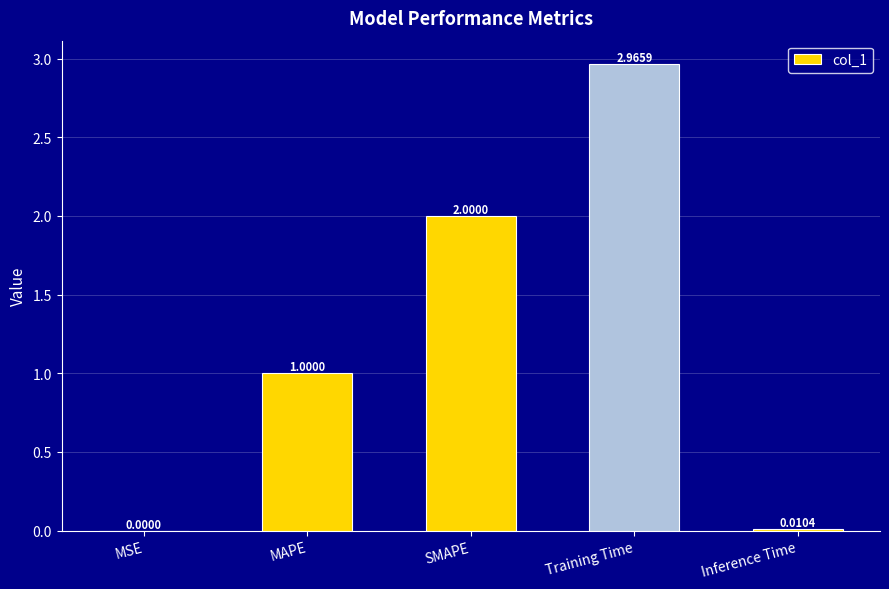

Which category has the highest value across all series?

Training Time